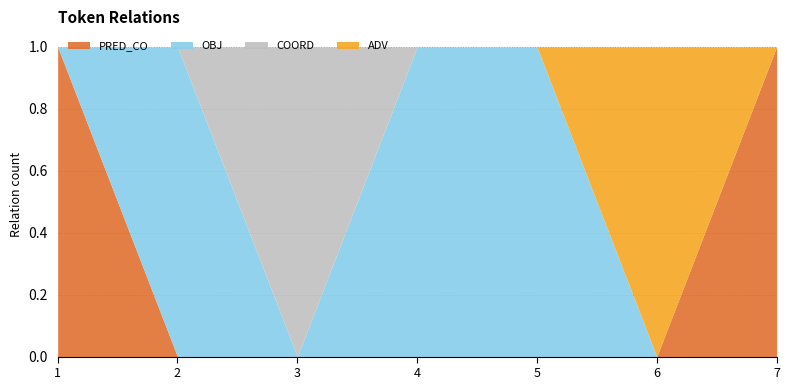

At which category does COORD reach its first local peak?

3